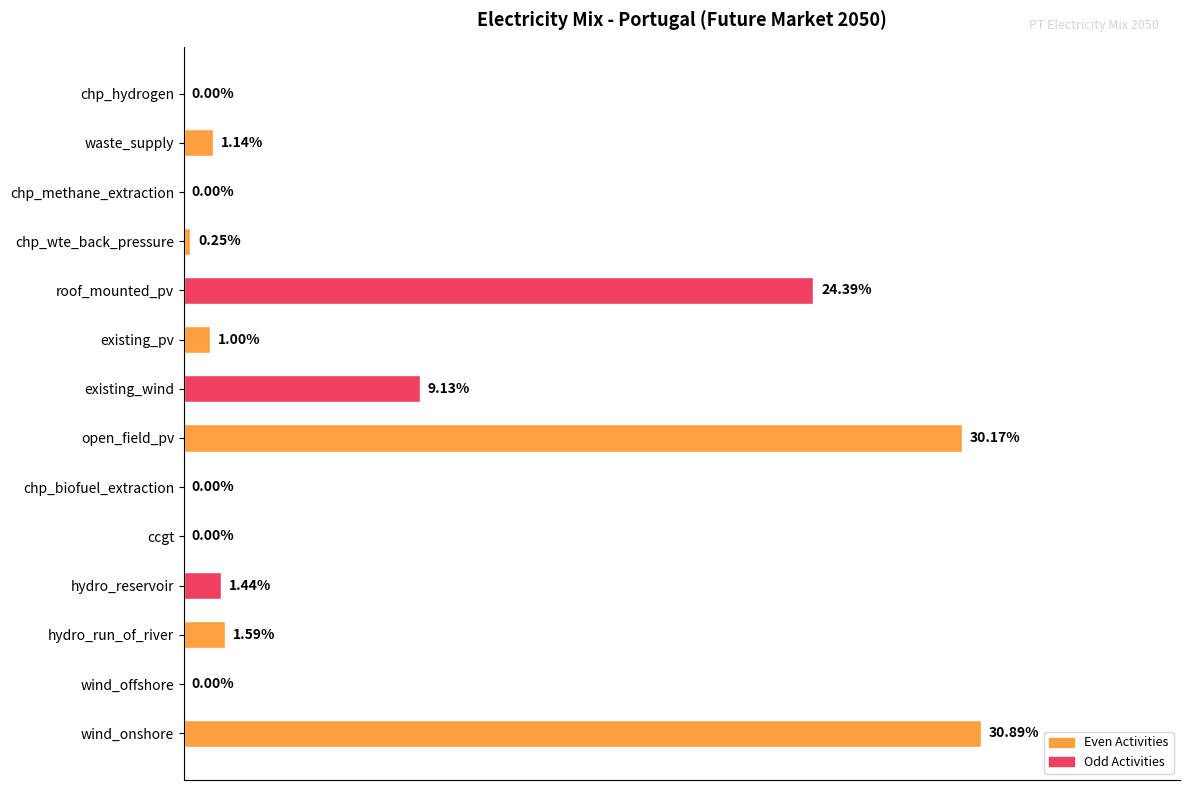

Which category has the highest value across all series?

wind_onshore